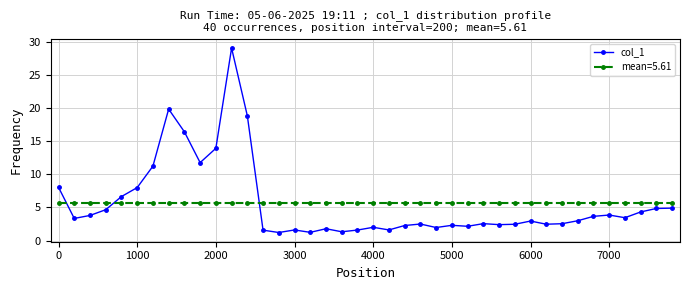

How many data points does each series have?

40